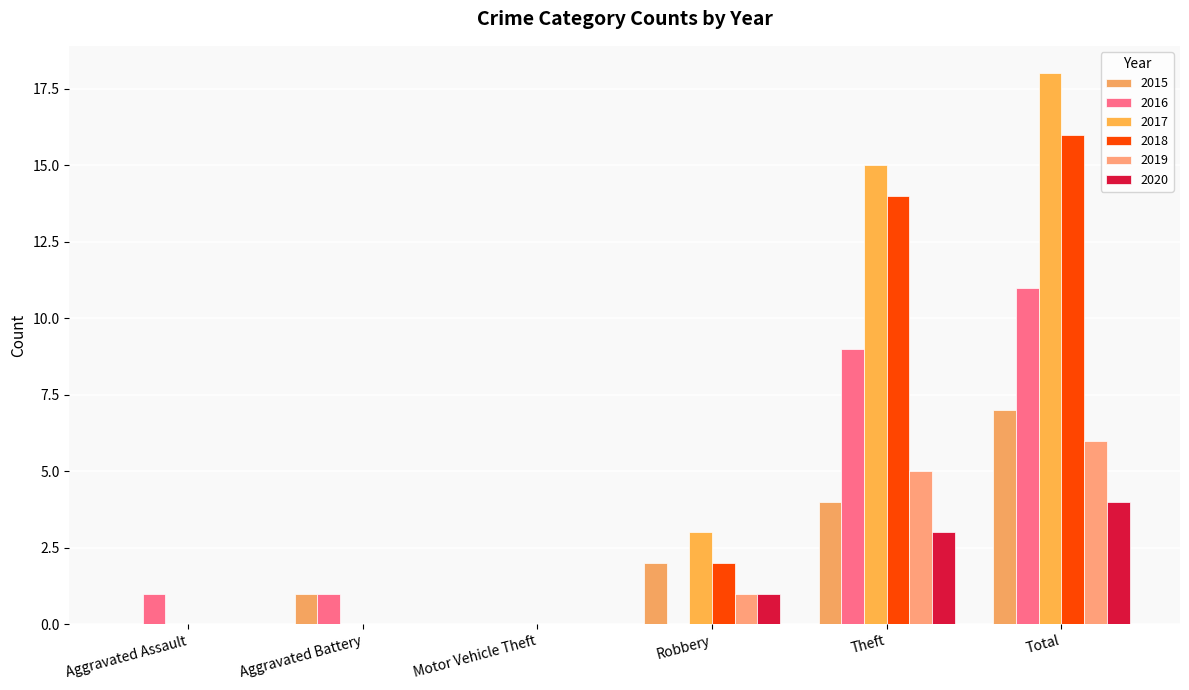

Which series has the largest total across all categories?

2017